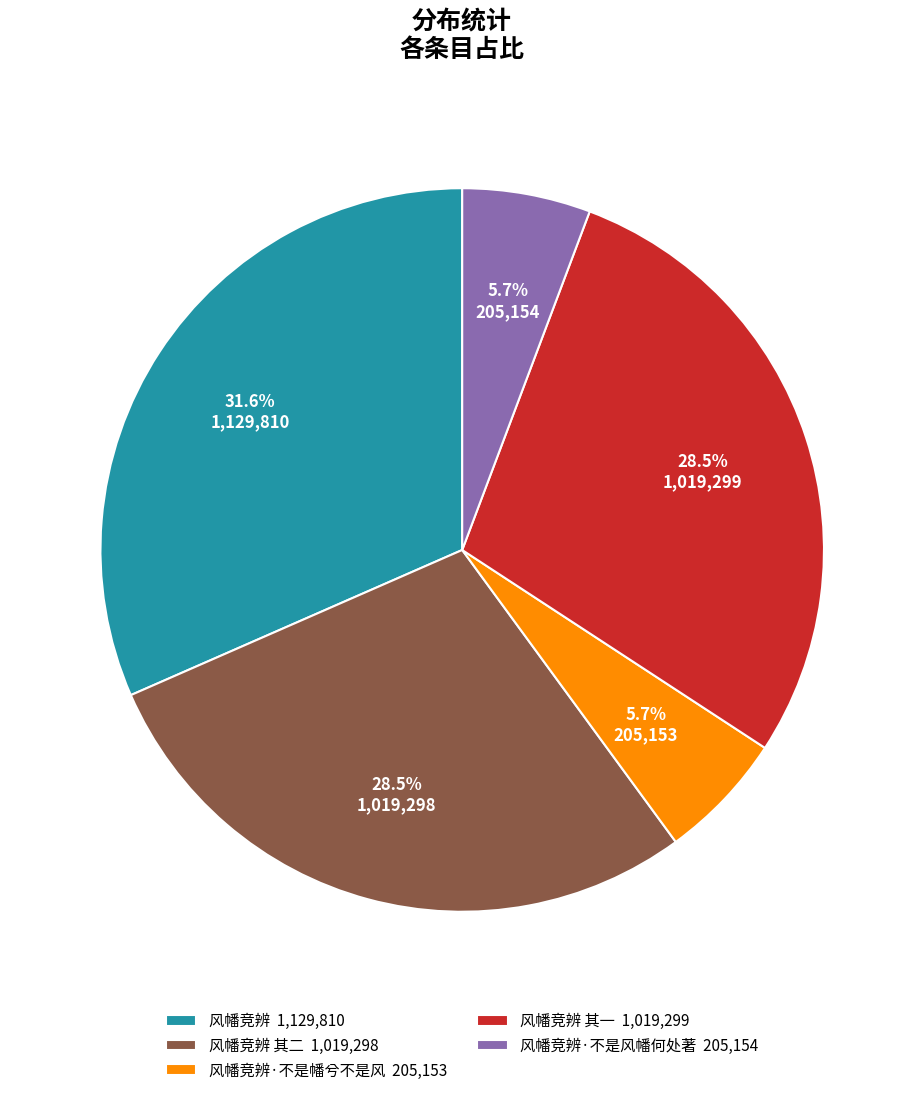

Count the number of slices in the pie.

5